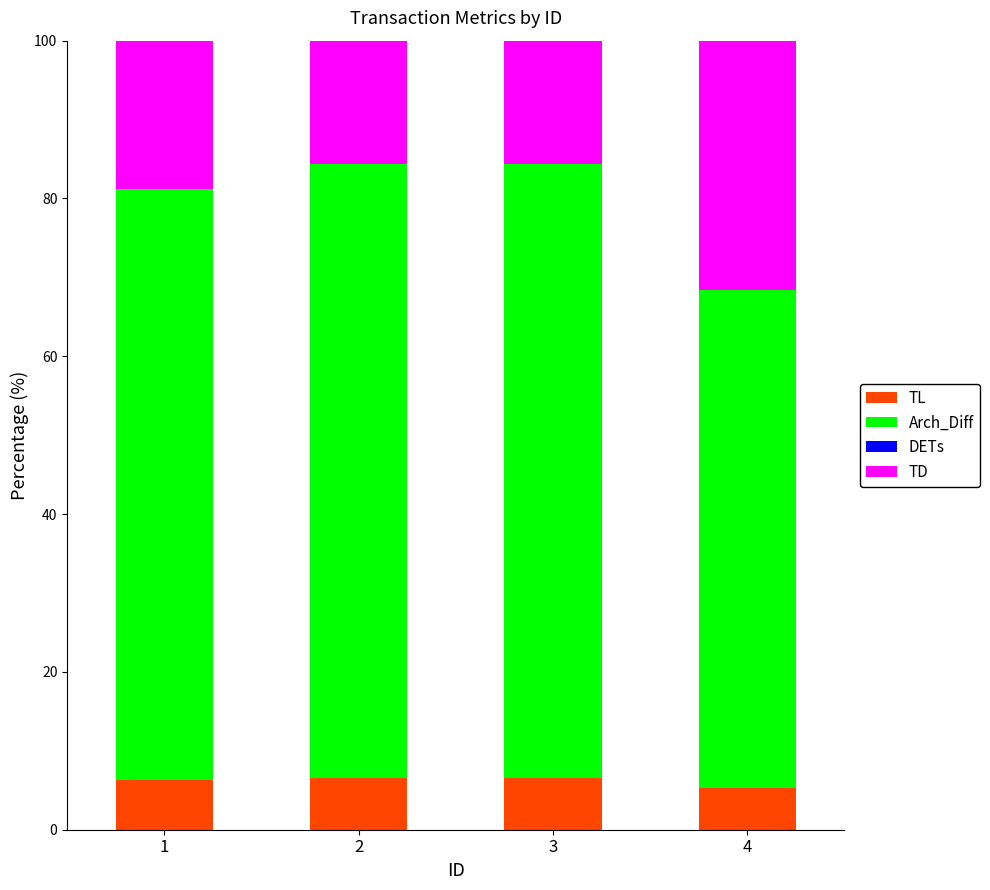

Does the chart contain any negative values?

No